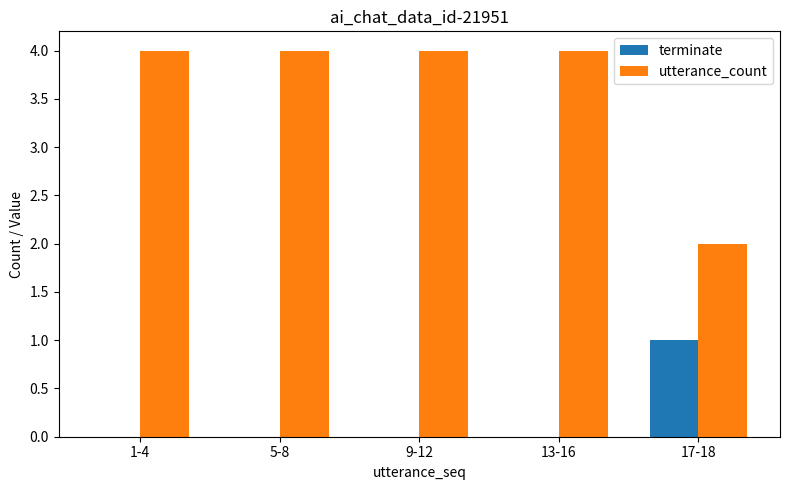

What is the total value across all series at 5-8?

4